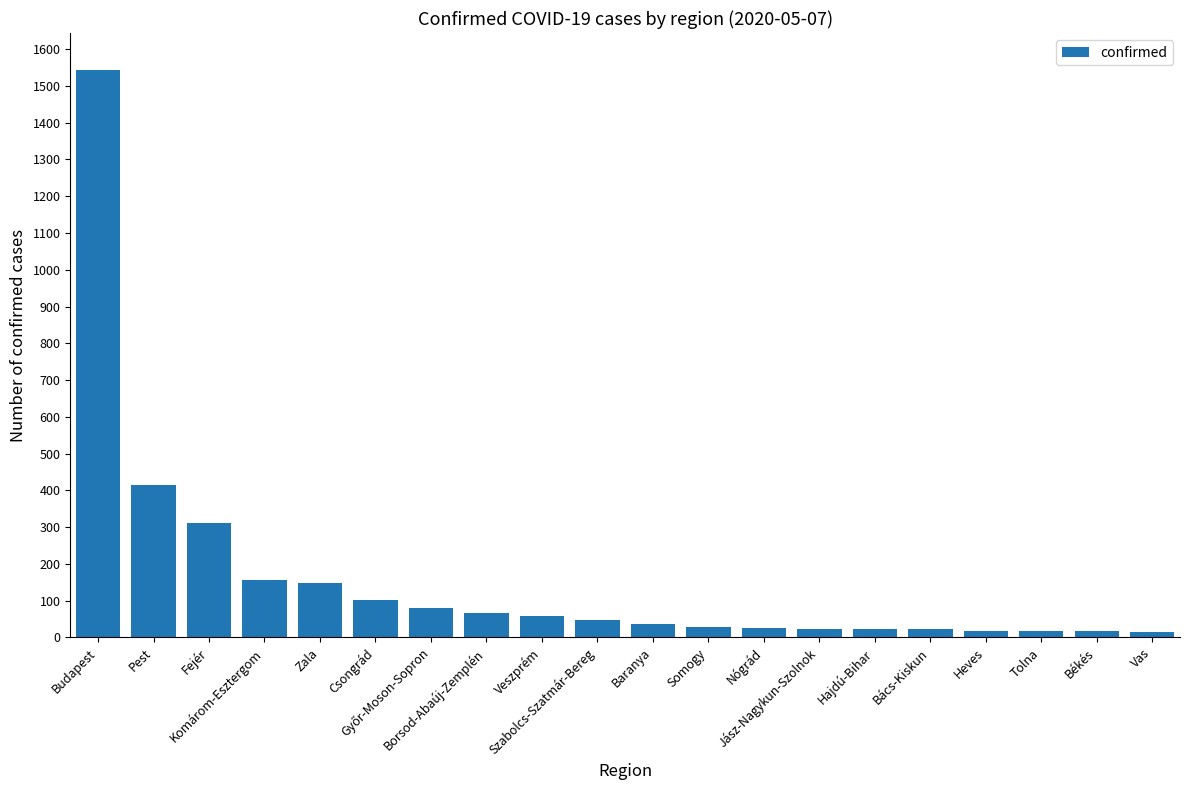

Where does the data first go above 47?

Budapest